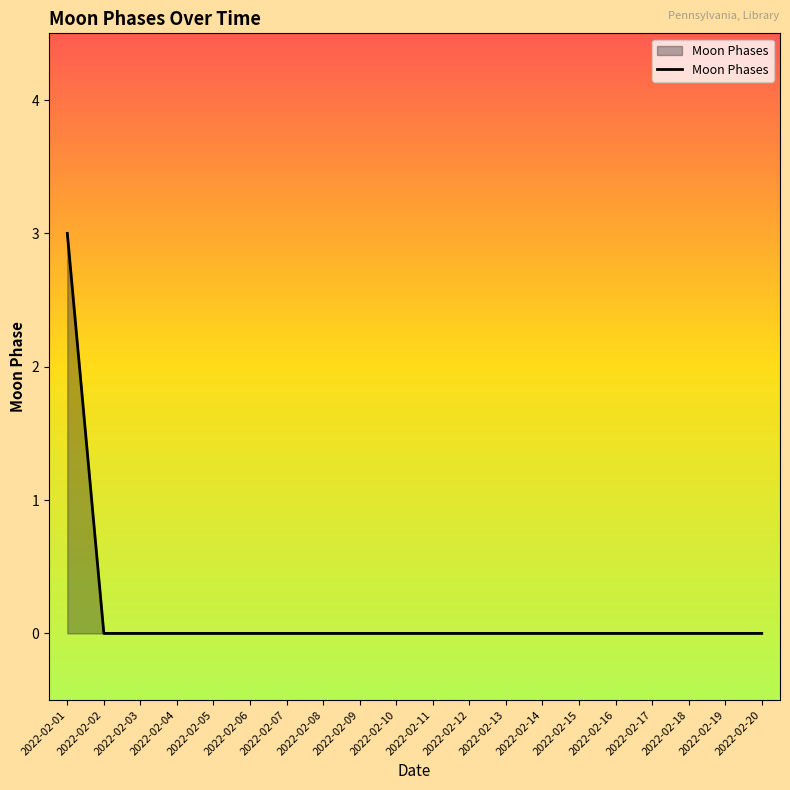

Does the chart display data point markers on the line(s)?

No